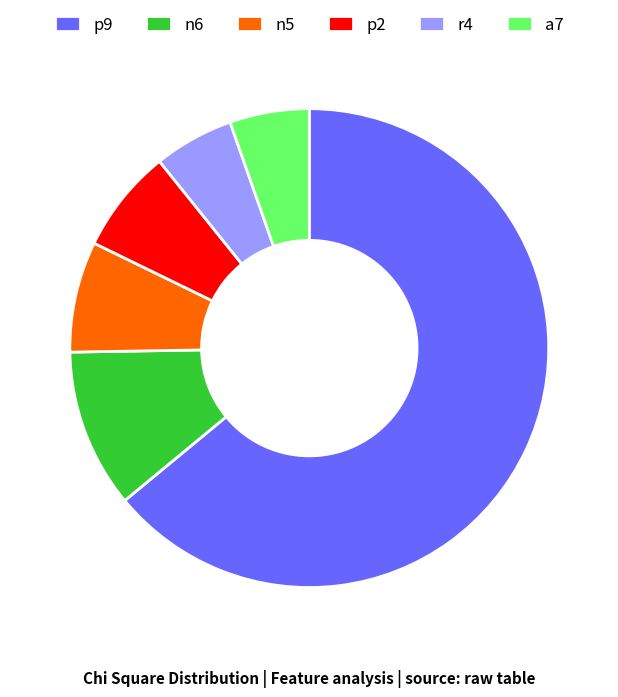

What is the majority slice?

p9